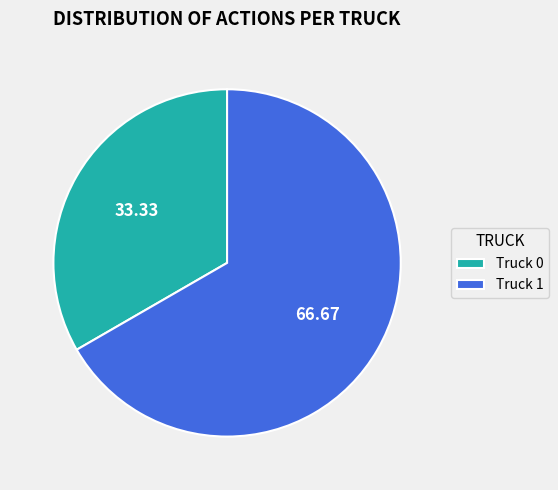

Is Truck 1 the majority of the pie?

Yes